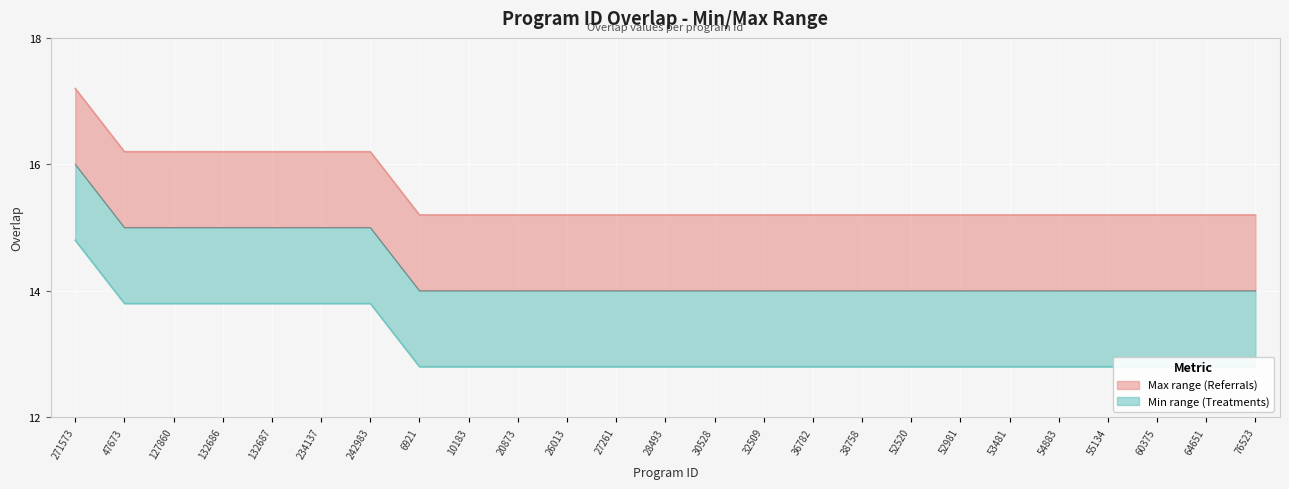

What is the sum of the values at 60375 and 20873?

30.4